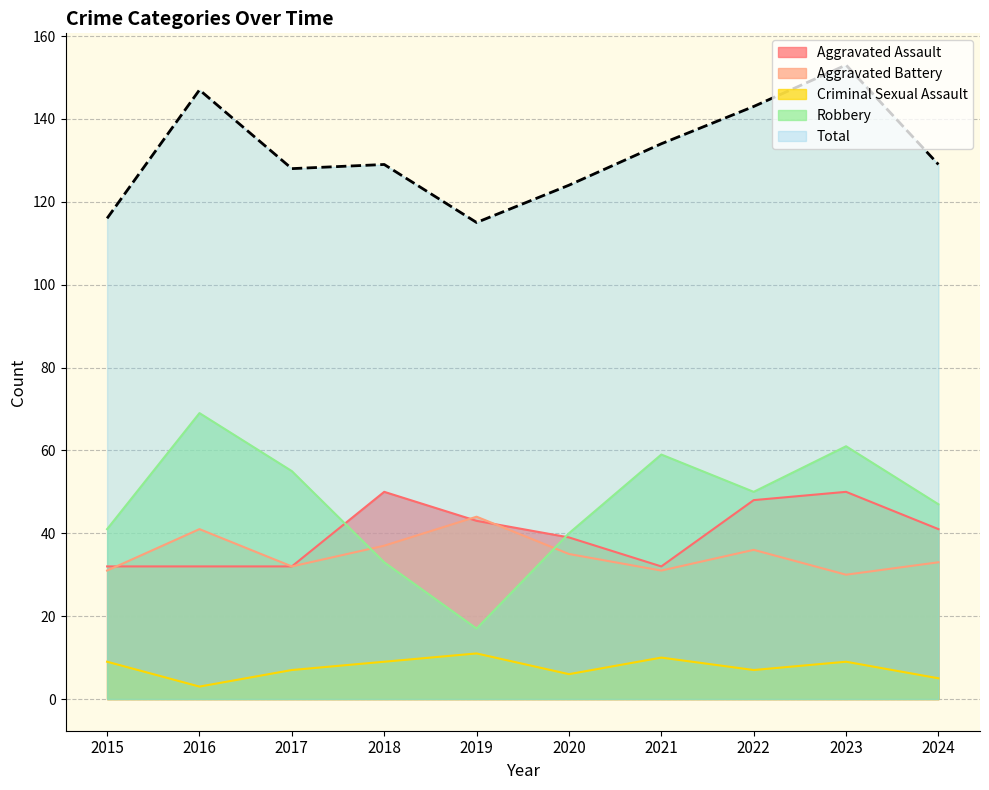

Where do Robbery and Aggravated Battery first cross each other?

2017 and 2018